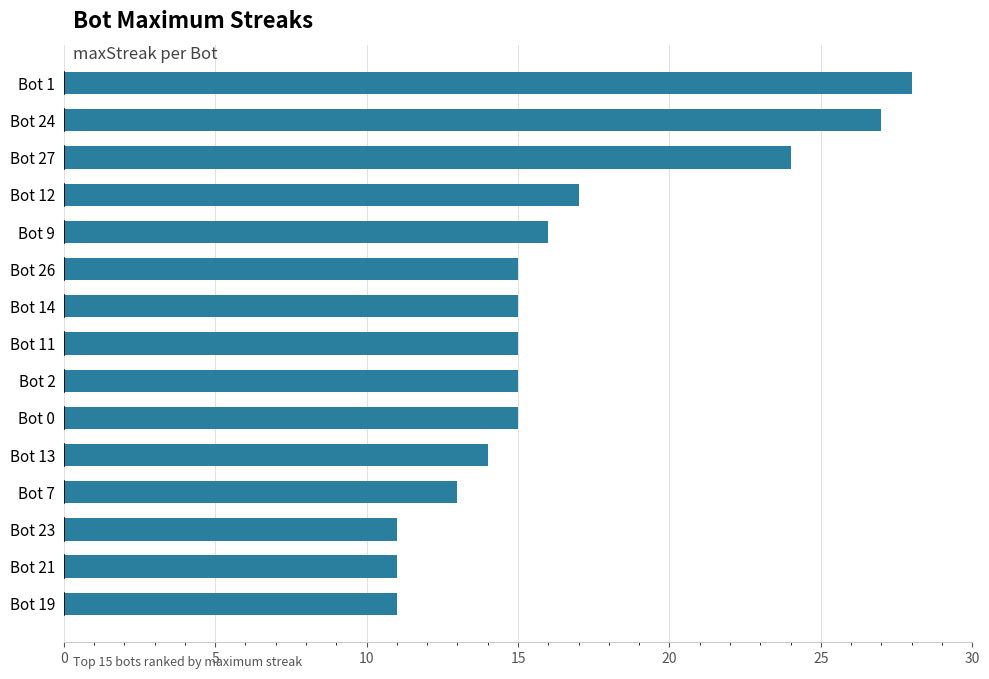

The chart shows a value of 13 at Bot 7. True or false?

True